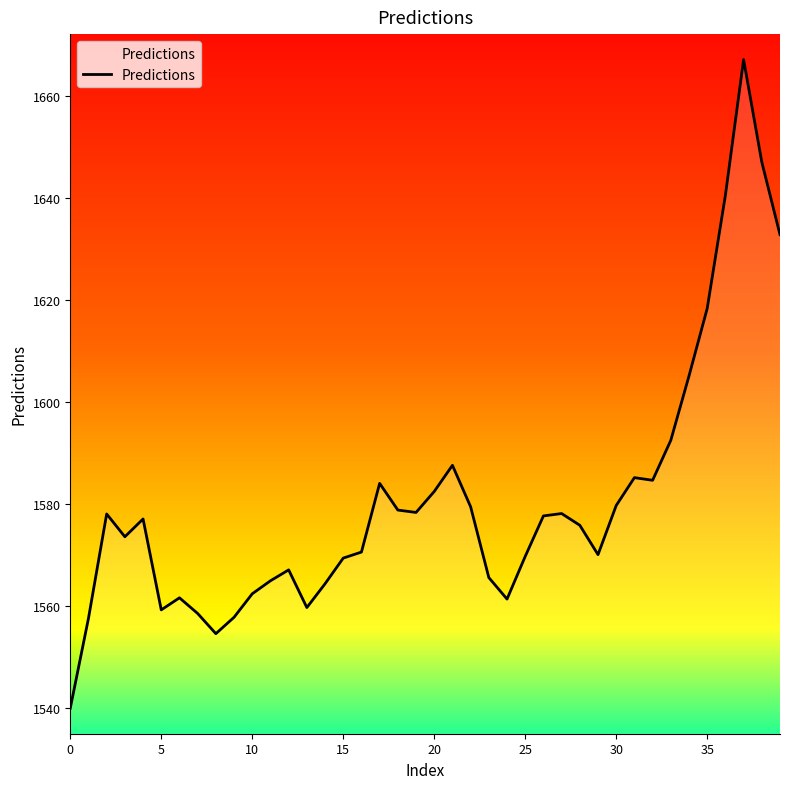

What is the minimum value shown in the chart?

1539.9